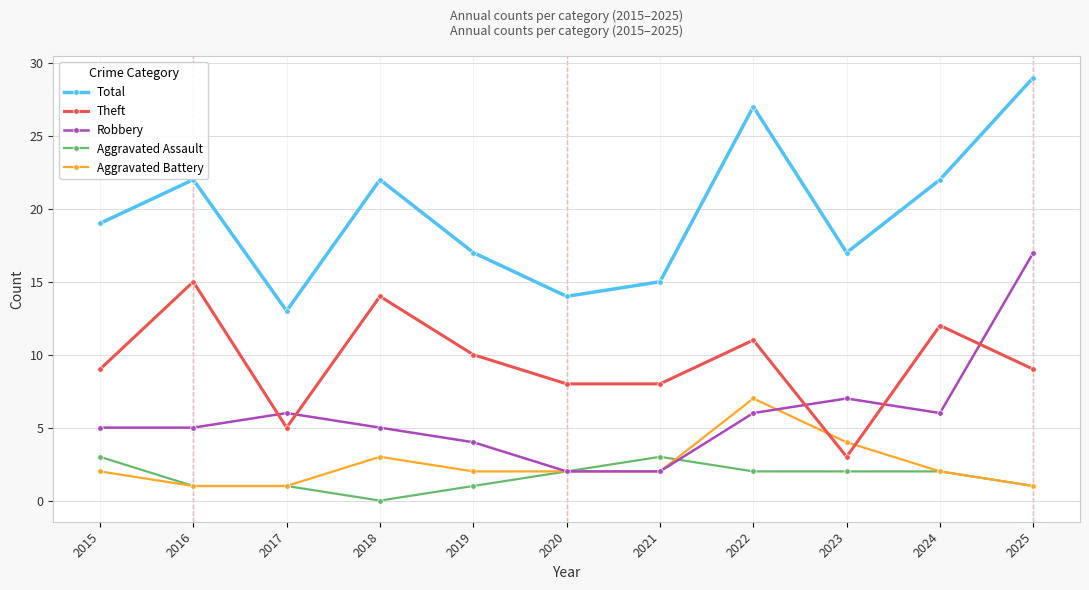

At how many categories does at least one series exceed 11?

11